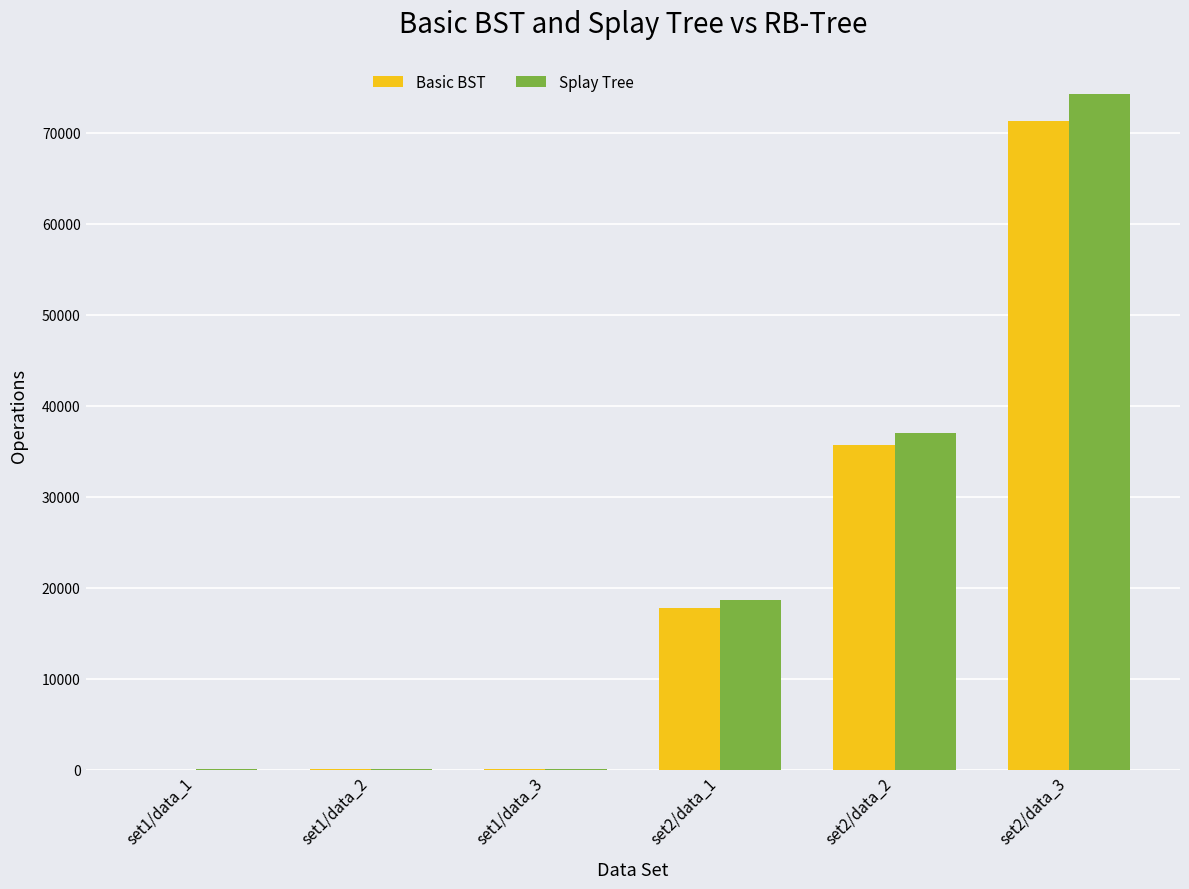

Is the value of Splay Tree at set1/data_2 greater than the value of Basic BST at set2/data_1?

No